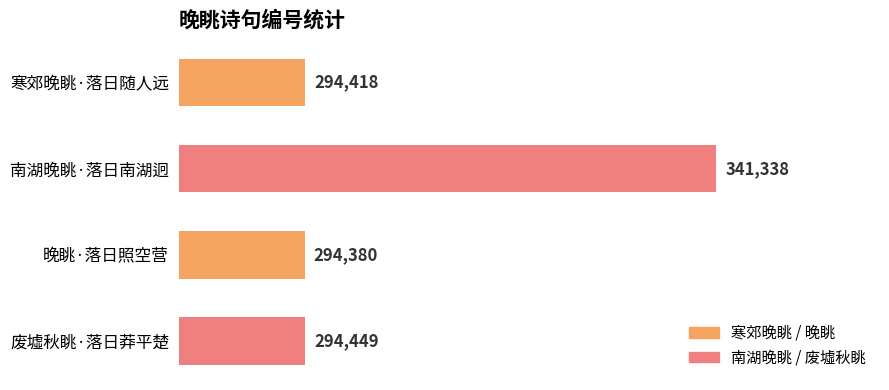

How many bars are there in total?

4